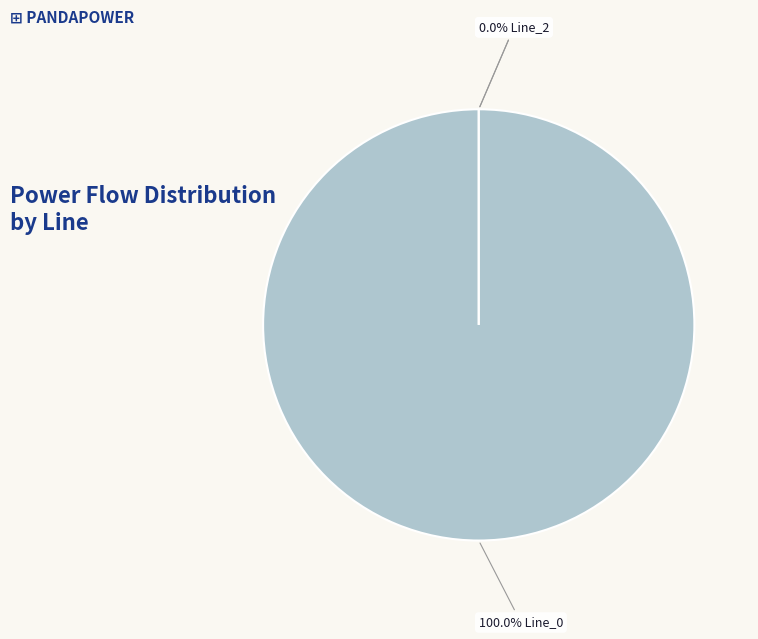

How many segments does this pie chart have?

3